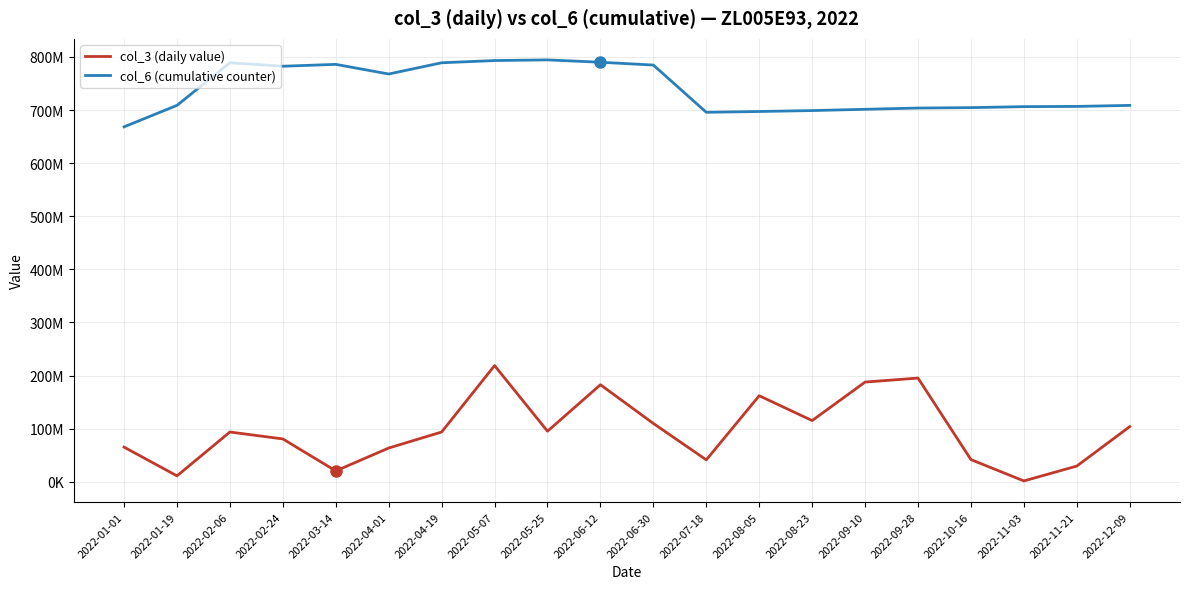

What is the average value of the col_3 (daily value) series?

95627846